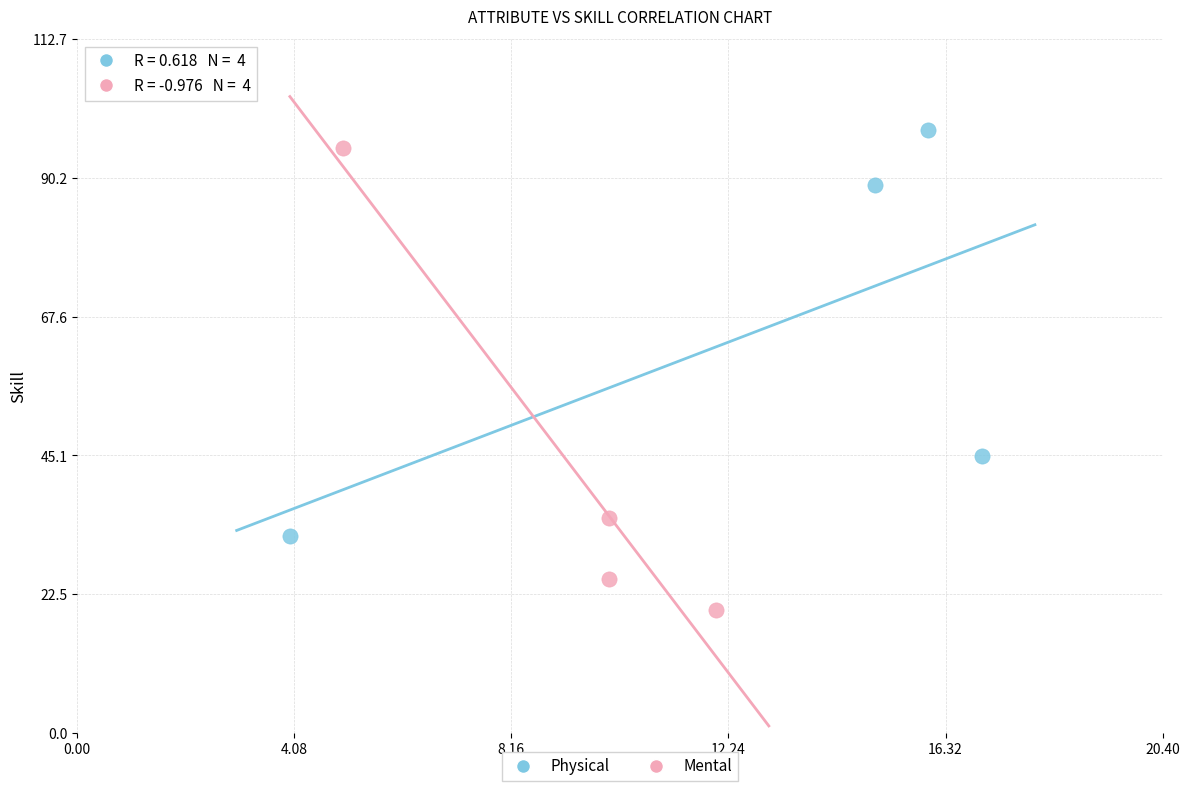

Which series has the widest spread of Y values?

Mental